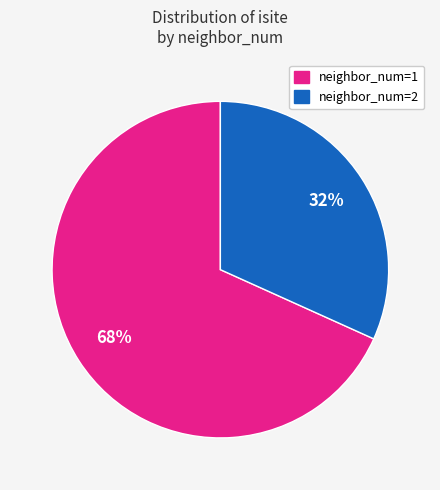

To the nearest percent, what is the average slice percentage?

50%